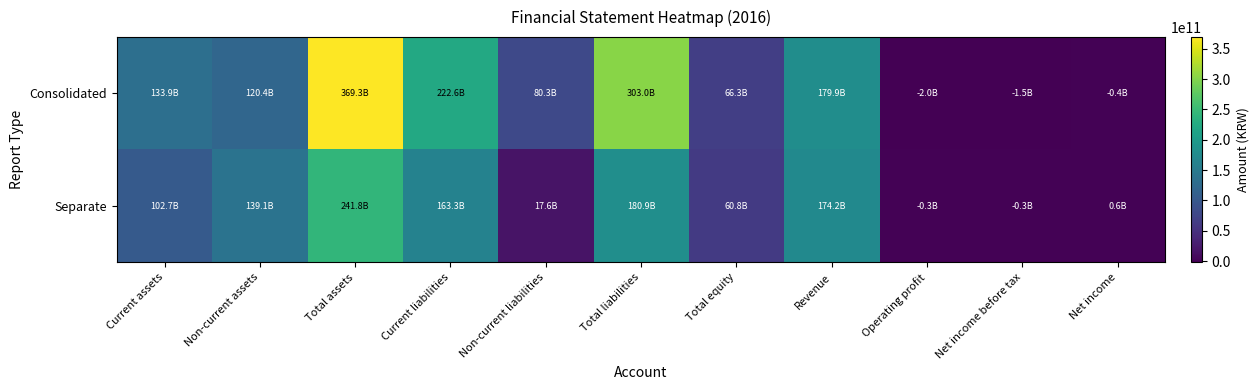

Reading left to right, transcribe all the data shown in this chart.

Consolidated: Current assets=133919689712	Non-current assets=120418933896	Total assets=369258907536	Current liabilities=222641771334	Non-current liabilities=80323380209	Total liabilities=302965151543	Total equity=66293755993	Revenue=179935108685	Operating profit=-1980680573	Net income before tax=-1466244834	Net income=-388693437
Separate: Current assets=102666378854	Non-current assets=139099748972	Total assets=241766127826	Current liabilities=163324575828	Non-current liabilities=17597078297	Total liabilities=180921654125	Total equity=60844473701	Revenue=174235662612	Operating profit=-335089532	Net income before tax=-269807518	Net income=581836462